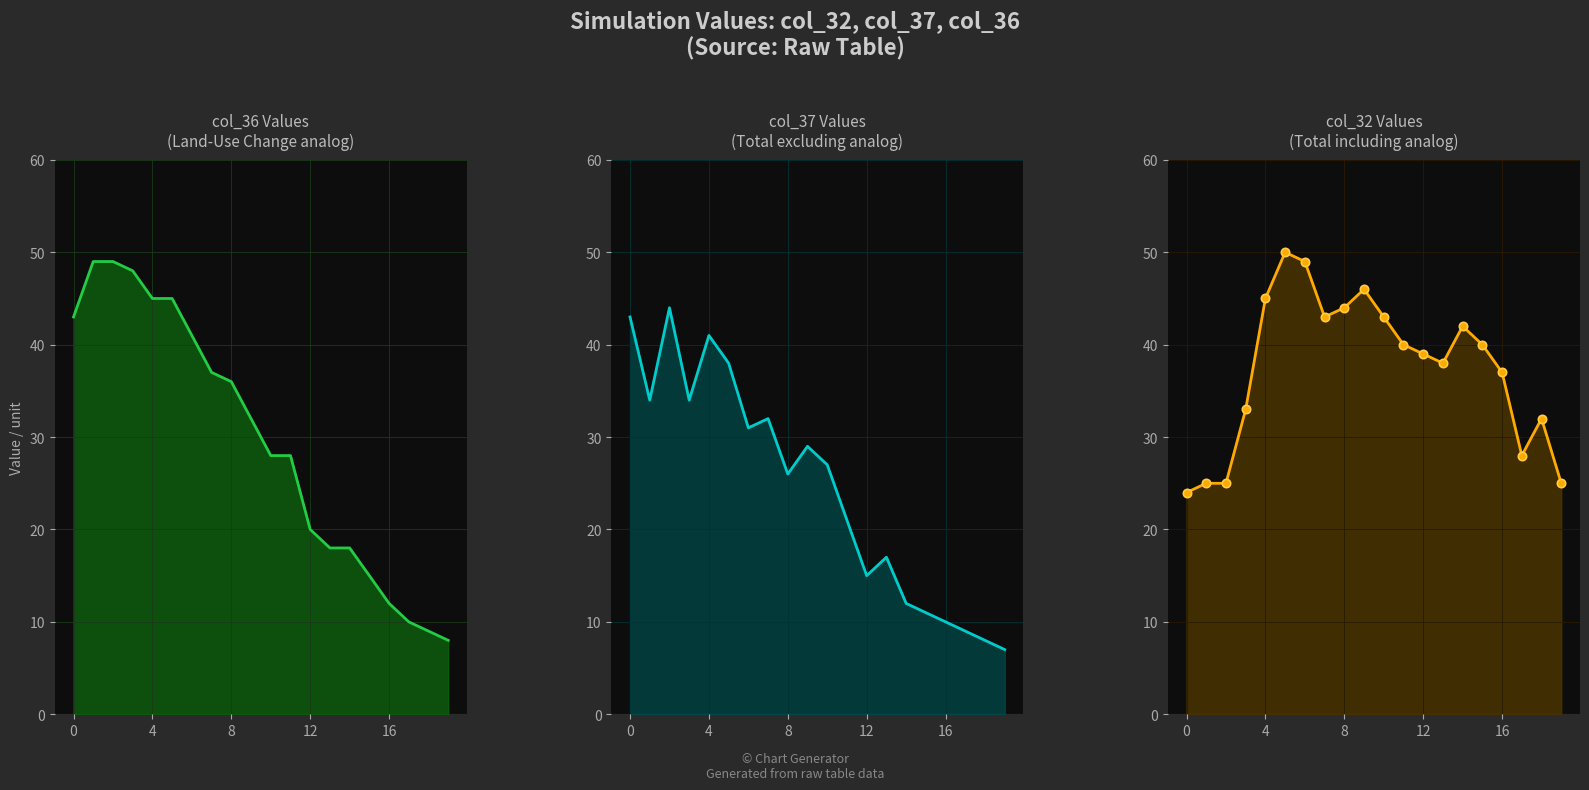

True or false: col_37 has a value of 2 at 19.

False